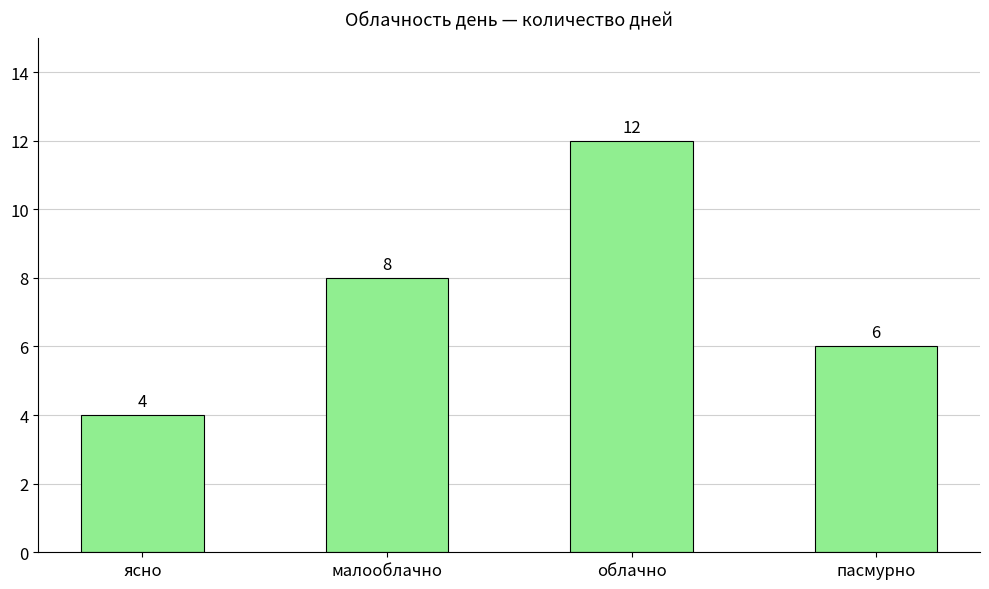

What is the label of the 3rd bar from the right?

малооблачно